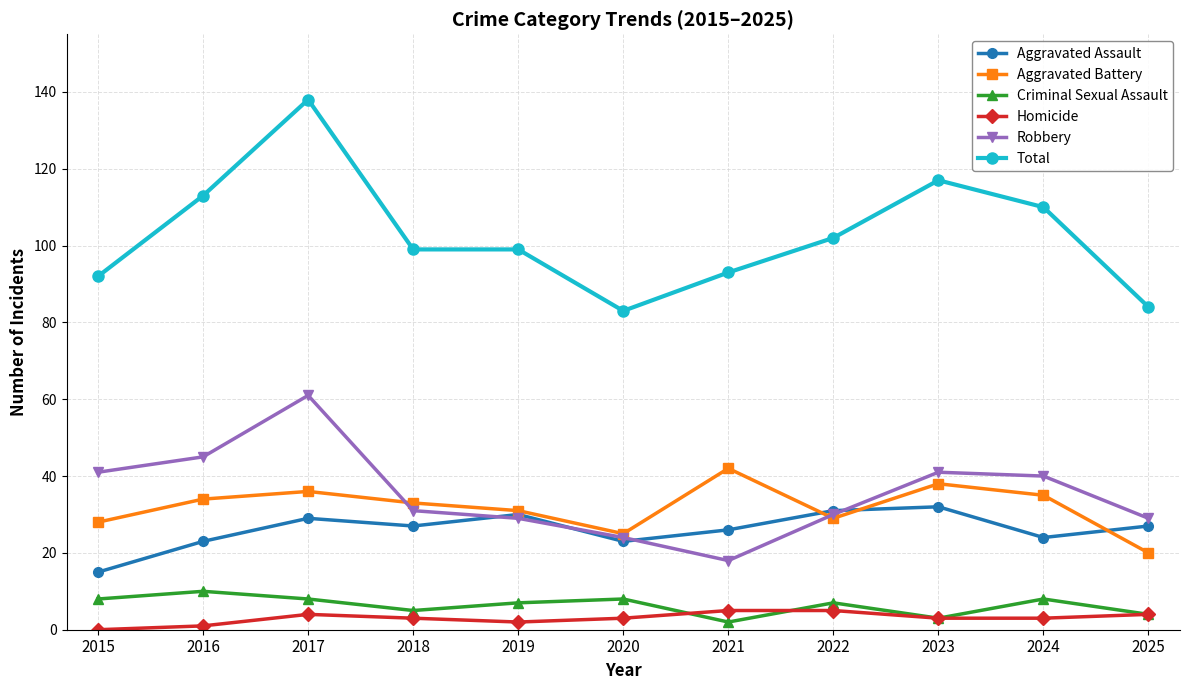

At which category does Aggravated Battery reach its first local peak?

2017